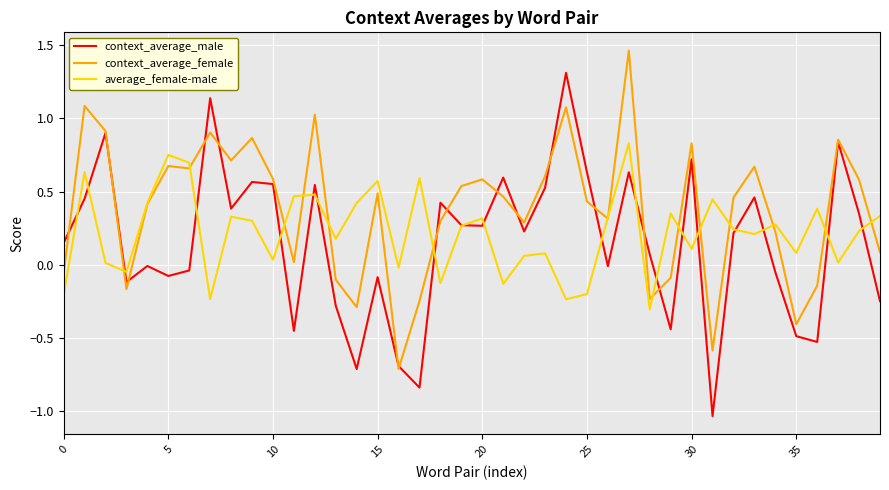

What is the difference between the maximum and minimum values in the context_average_male series?

2.3